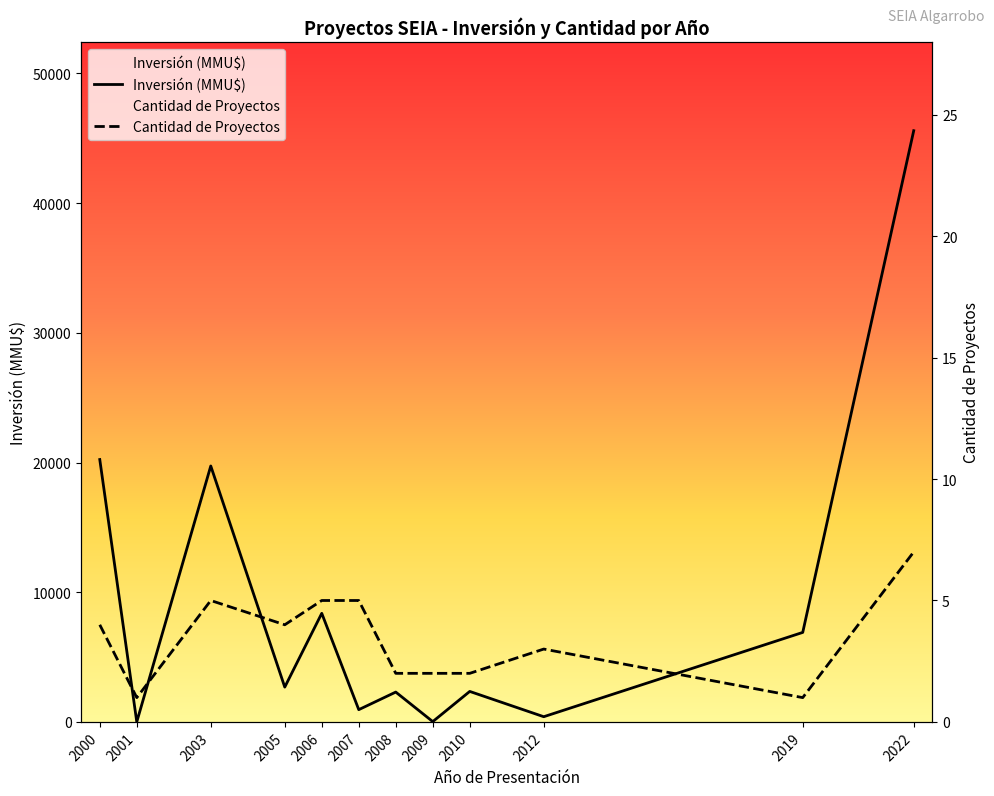

At which category does Inversión (MMU$) reach its first local peak?

2003